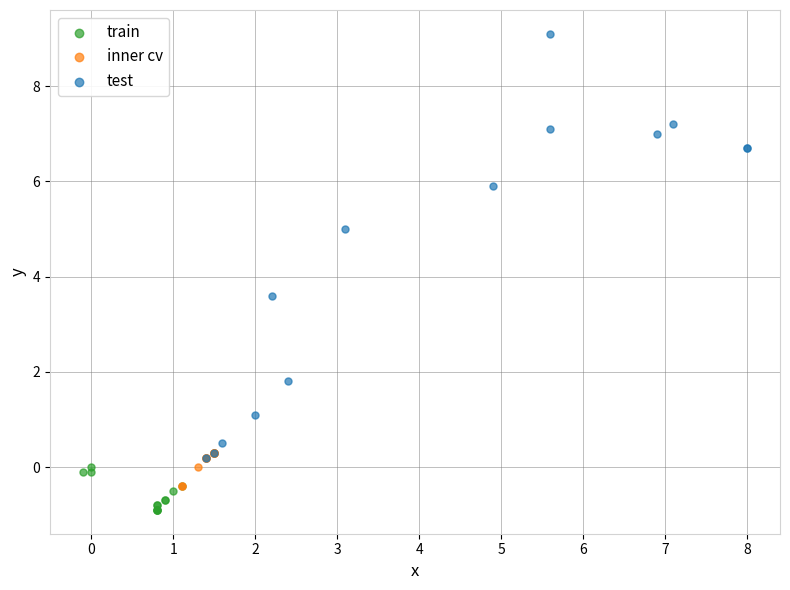

Which series reaches the minimum Y coordinate?

train